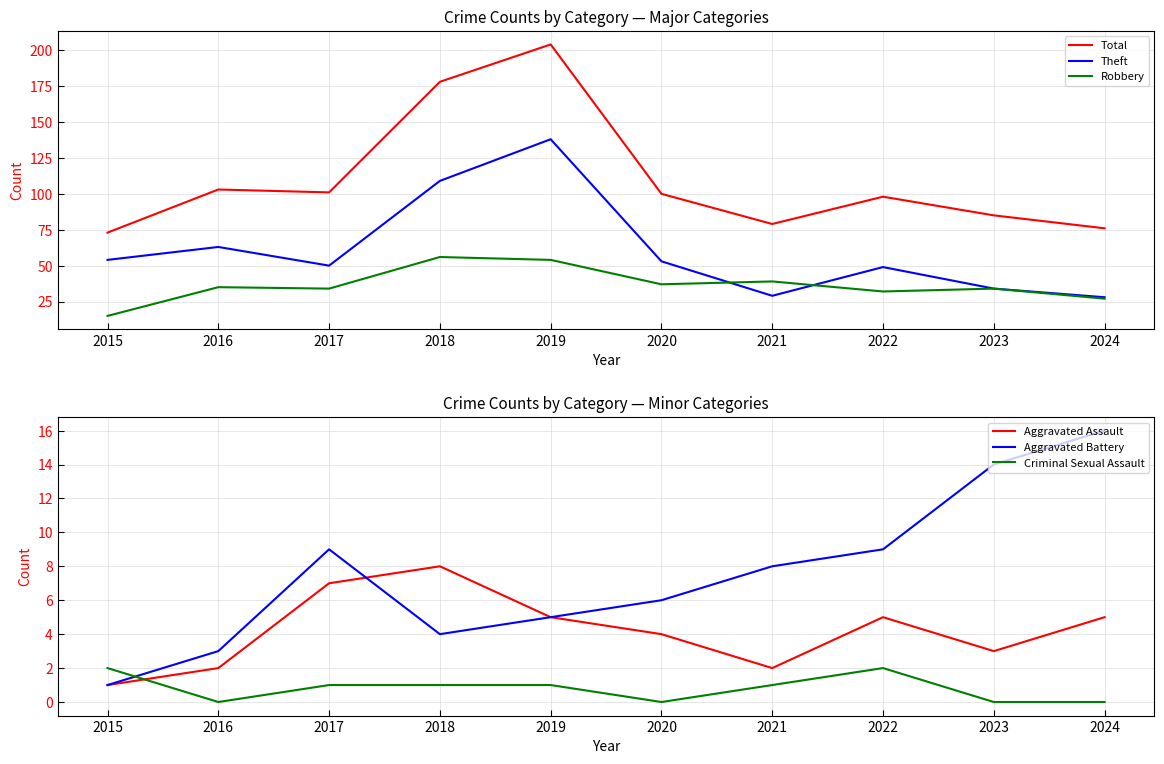

Reading left to right, extract all data points from this chart.

Total: 73	103	101	178	204	100	79	98	85	76
Theft: 54	63	50	109	138	53	29	49	34	28
Robbery: 15	35	34	56	54	37	39	32	34	27
Aggravated Assault: 1	2	7	8	5	4	2	5	3	5
Aggravated Battery: 1	3	9	4	5	6	8	9	14	16
Criminal Sexual Assault: 2	0	1	1	1	0	1	2	0	0